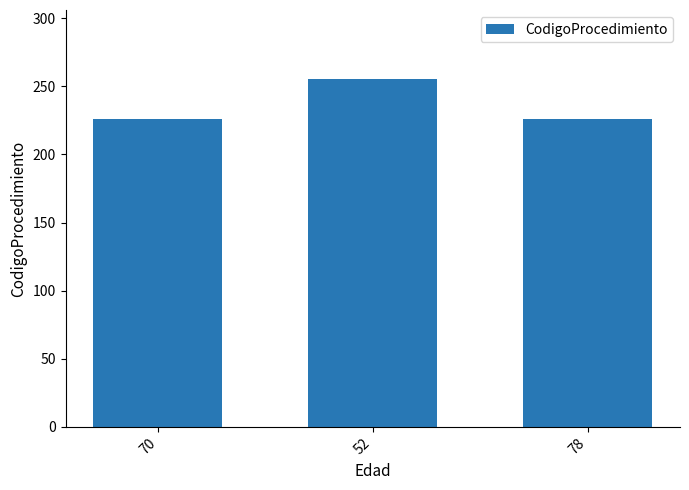

What is the label of the 2nd bar from the right?

52